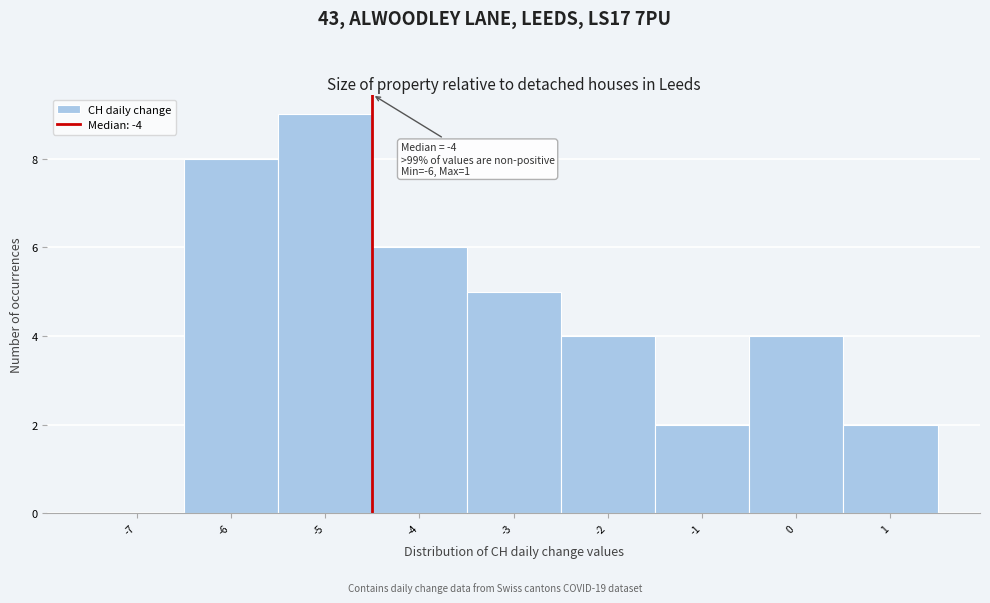

Reading left to right, what are all the values shown in this chart?

-7=0	-6=8	-5=9	-4=6	-3=5	-2=4	-1=2	0=4	1=2